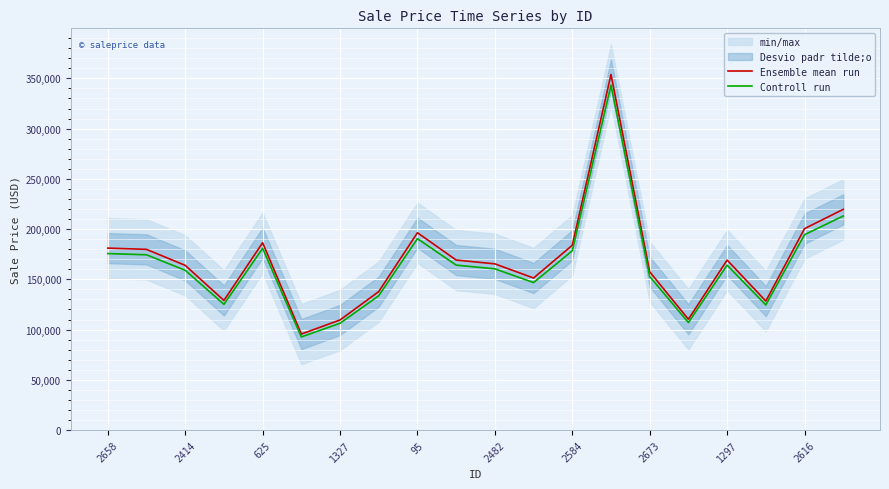

Does the chart display data point markers on the line(s)?

No